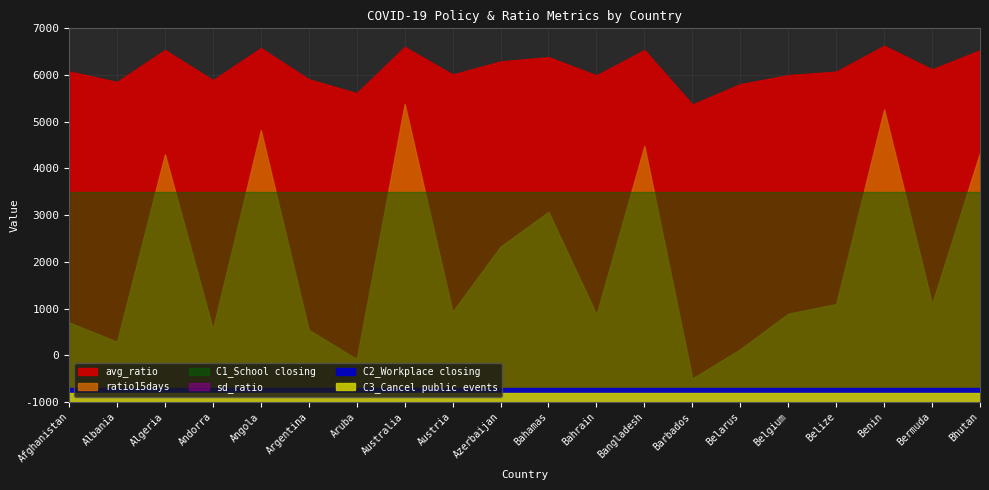

Reading left to right, transcribe all the data shown in this chart.

avg_ratio: 1.0	1.0	1.1	1.0	1.1	1.0	0.9	1.1	1.0	1.0	1.1	1.0	1.1	0.9	1.0	1.0	1.0	1.1	1.0	1.1
sd_ratio: 0.0	0.0	0.0	0.0	0.0	0.0	0.0	0.0	0.0	0.0	0.0	0.0	0.0	0.0	0.0	0.0	0.0	0.0	0.0	0.0
ratio15days: 0.9	0.6	2.7	0.8	2.9	0.8	0.5	3.2	1.0	1.7	2.0	0.9	2.7	0.3	0.6	0.9	1.0	3.1	1.1	2.7
C1_School closing: 3.0	3.0	3.0	3.0	3.0	3.0	3.0	3.0	3.0	3.0	3.0	3.0	3.0	3.0	3.0	3.0	3.0	3.0	3.0	3.0
C2_Workplace closing: 1.0	1.0	1.0	1.0	1.0	1.0	1.0	1.0	1.0	1.0	1.0	1.0	1.0	1.0	1.0	1.0	1.0	1.0	1.0	1.0
C3_Cancel public events: 2.0	2.0	2.0	2.0	2.0	2.0	2.0	2.0	2.0	2.0	2.0	2.0	2.0	2.0	2.0	2.0	2.0	2.0	2.0	2.0